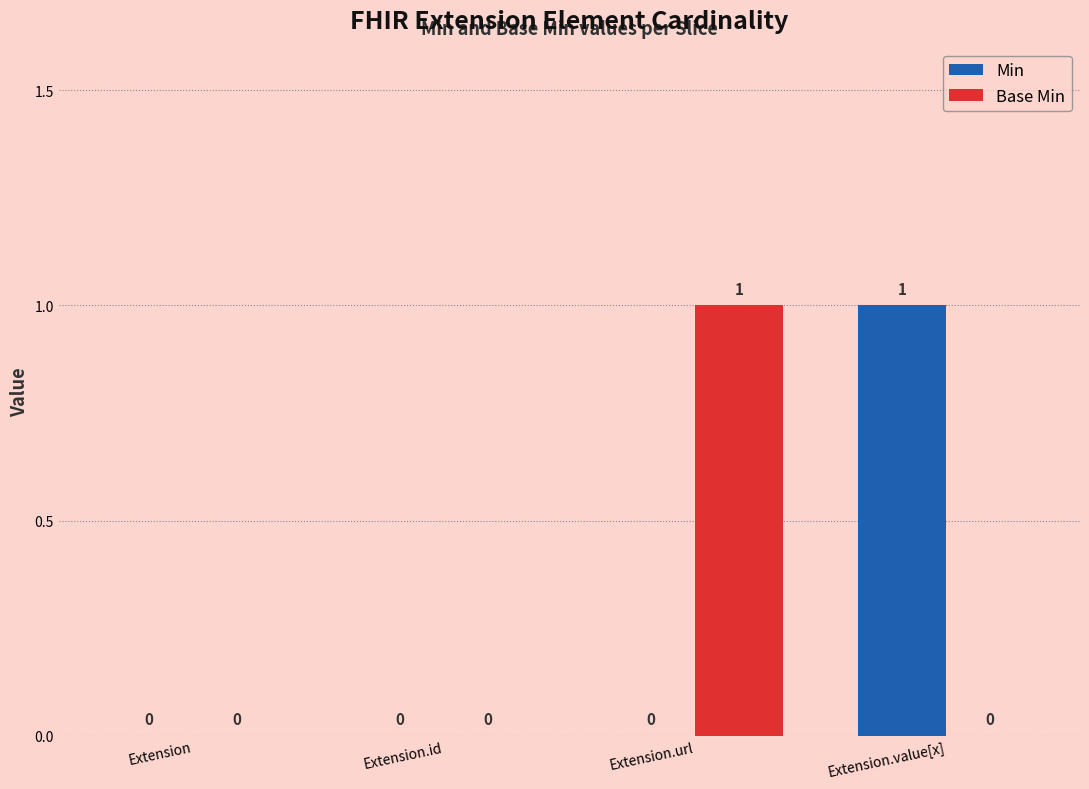

Is the value of Min at Extension.value[x] greater than the value of Base Min at Extension.value[x]?

Yes